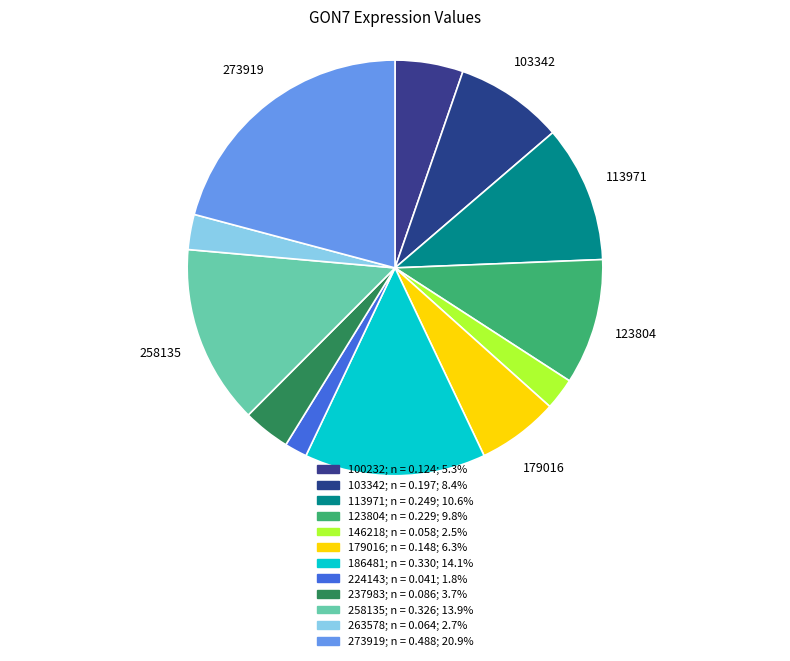

How many slices are in this pie chart?

12